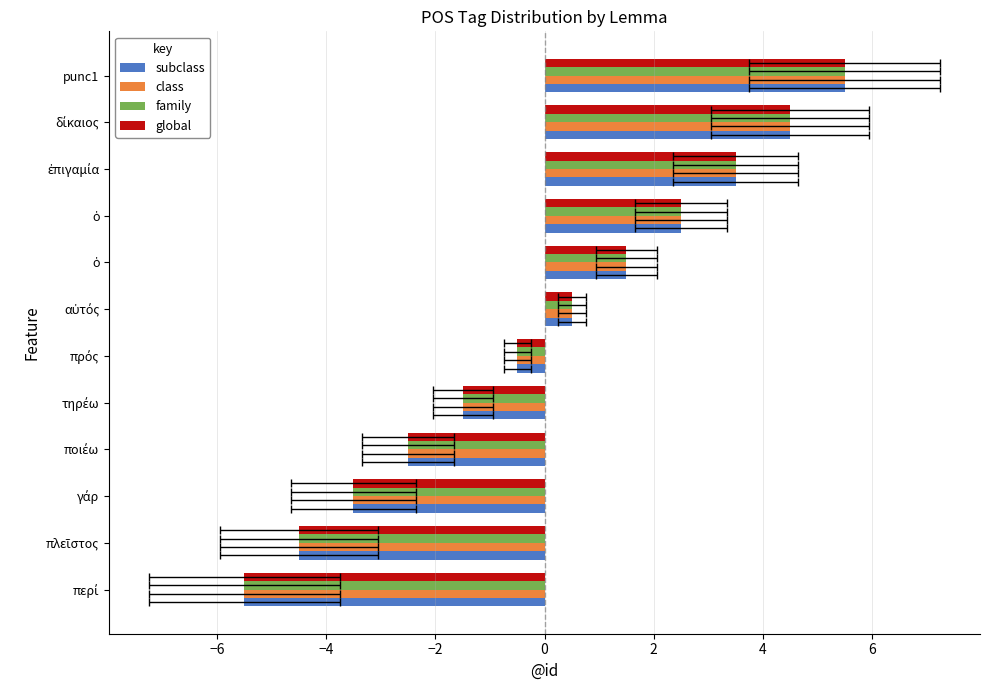

Which series has the widest spread of values?

subclass